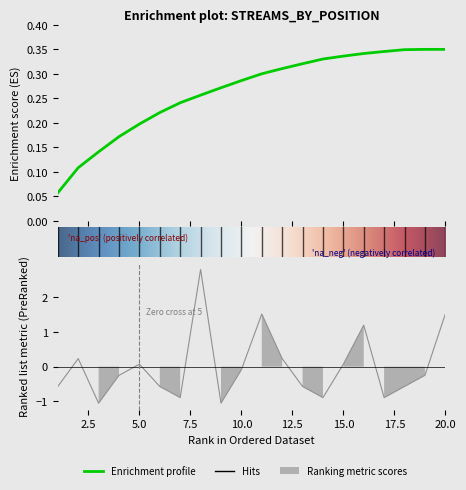

Rank the categories by streams value from highest to lowest.

19, 20, 18, 17, 16, 15, 14, 13, 12, 11, 10, 9, 8, 7, 6, 5, 4, 3, 2, 1